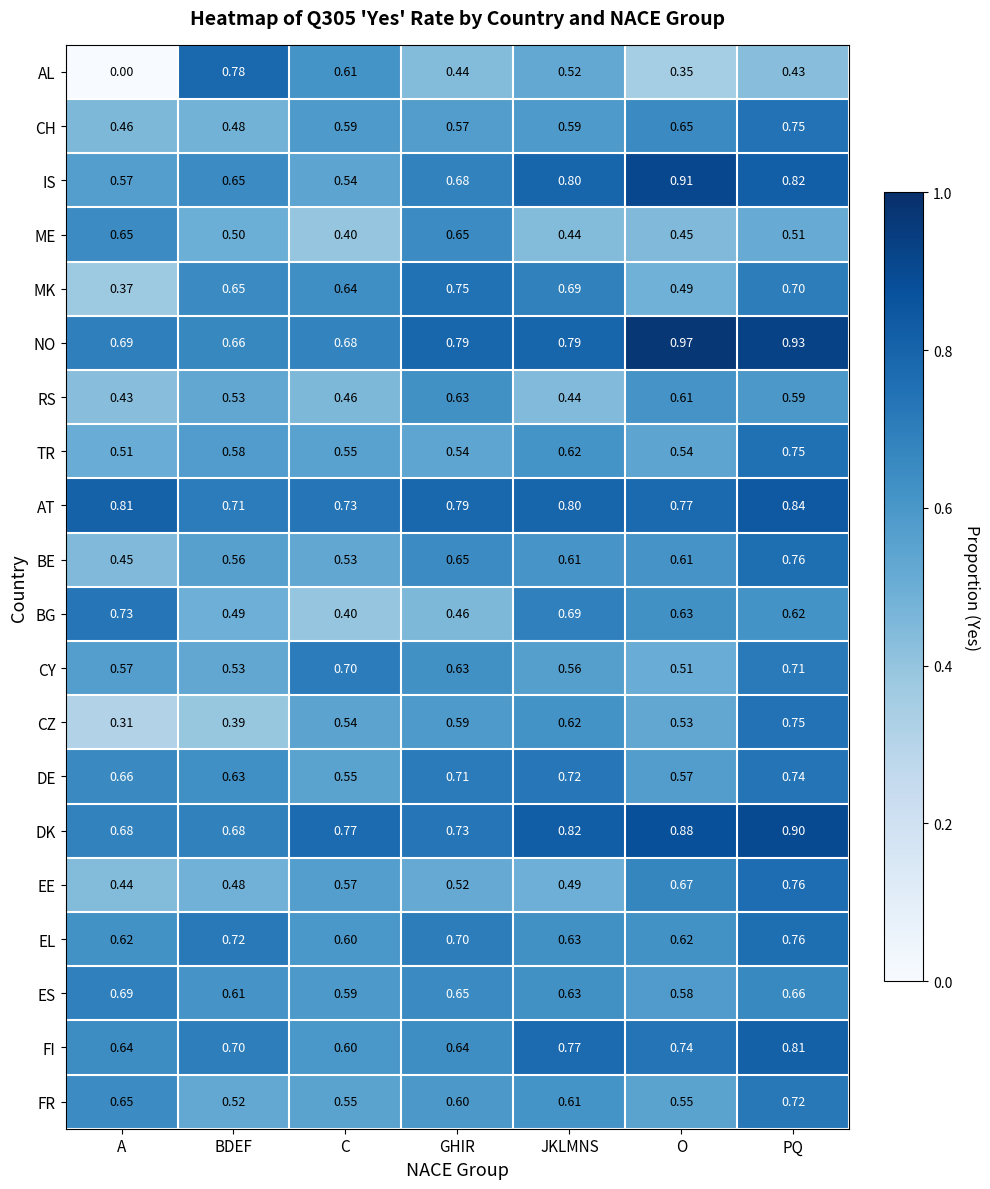

Which series has the largest total across all categories?

NO